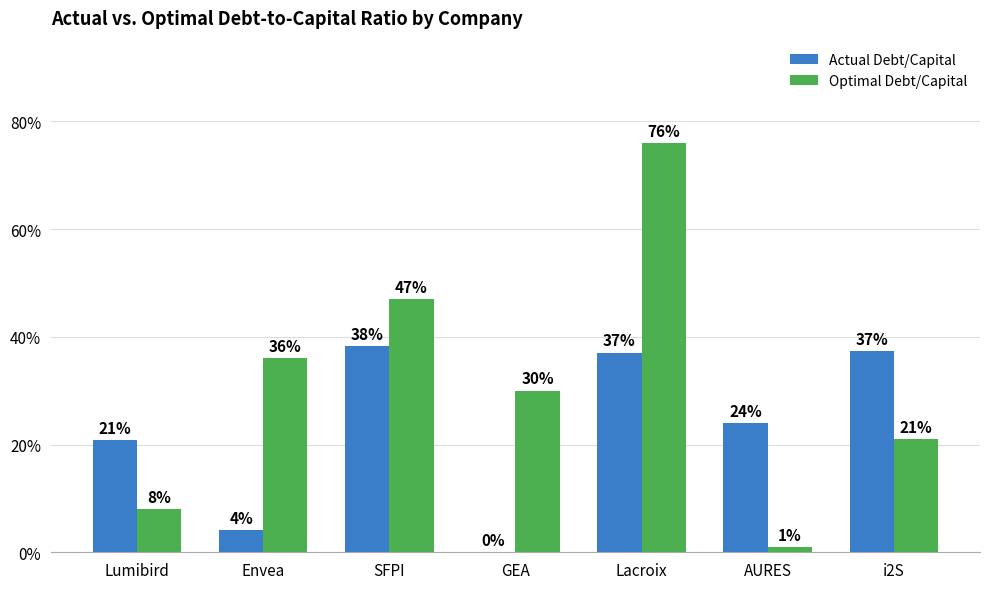

What are all the series names shown in the legend?

Actual Debt/Capital, Optimal Debt/Capital